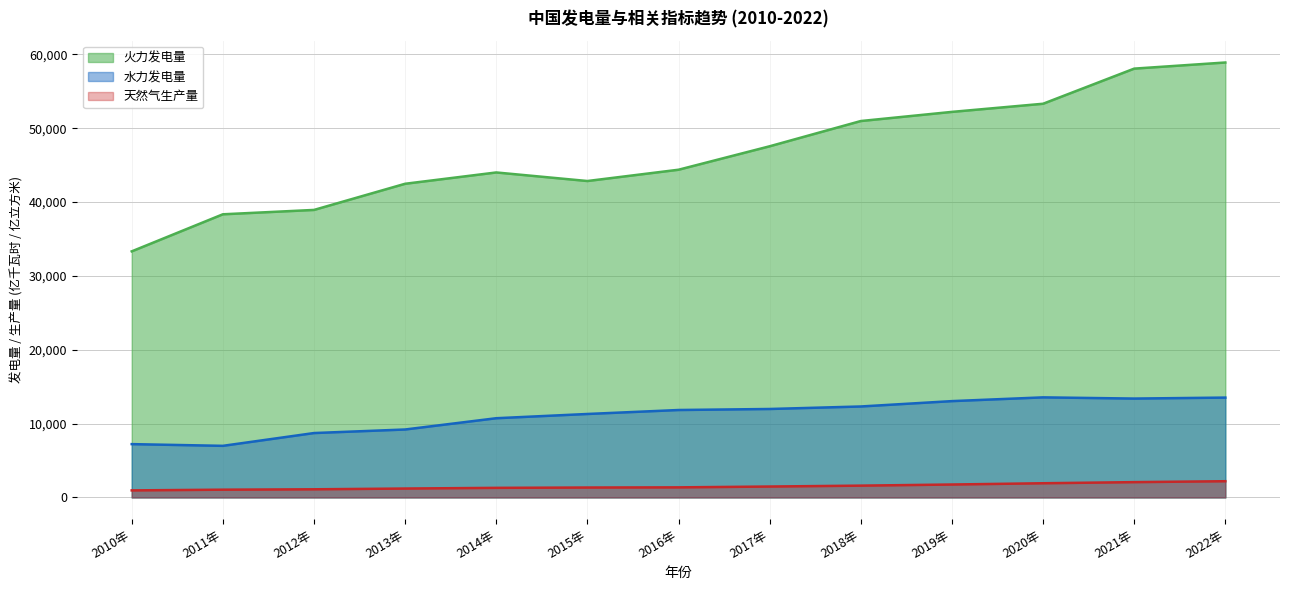

True or false: 天然气生产量 has a value of 420.5 at 2015年.

False